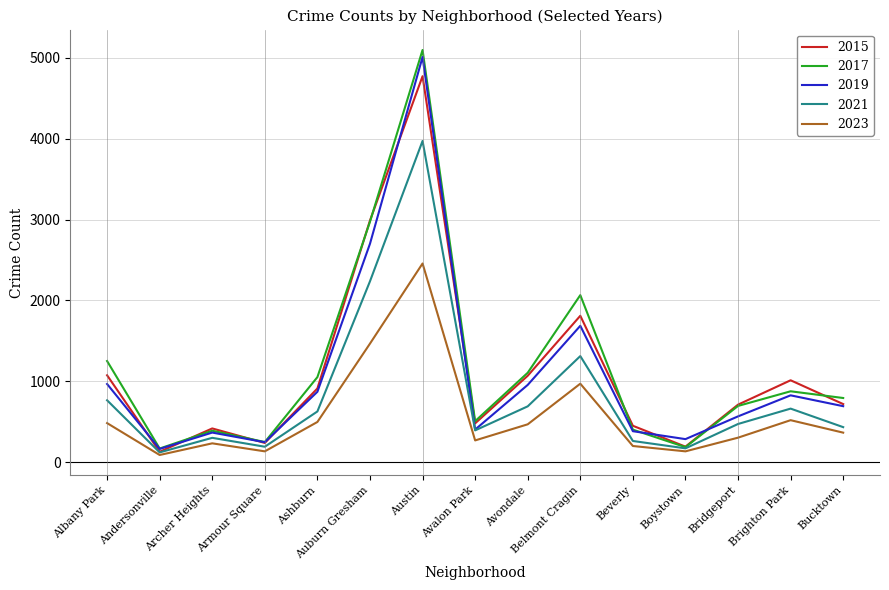

Is the value of 2019 at Avalon Park greater than the value of 2023 at Archer Heights?

Yes